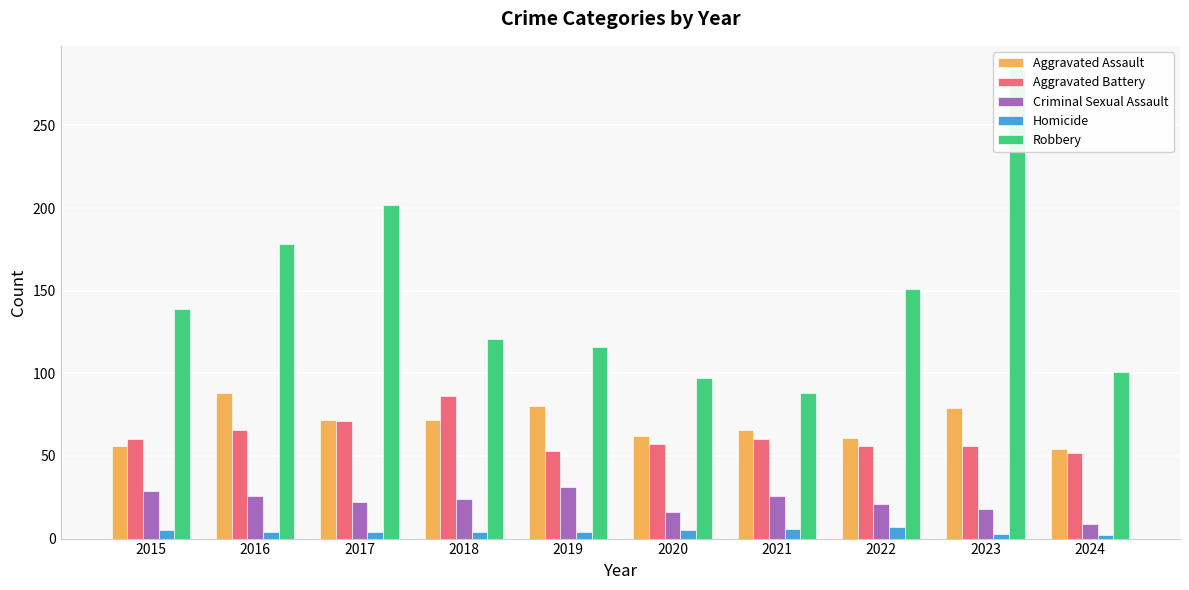

At which label is Aggravated Battery closest to 69?

2017